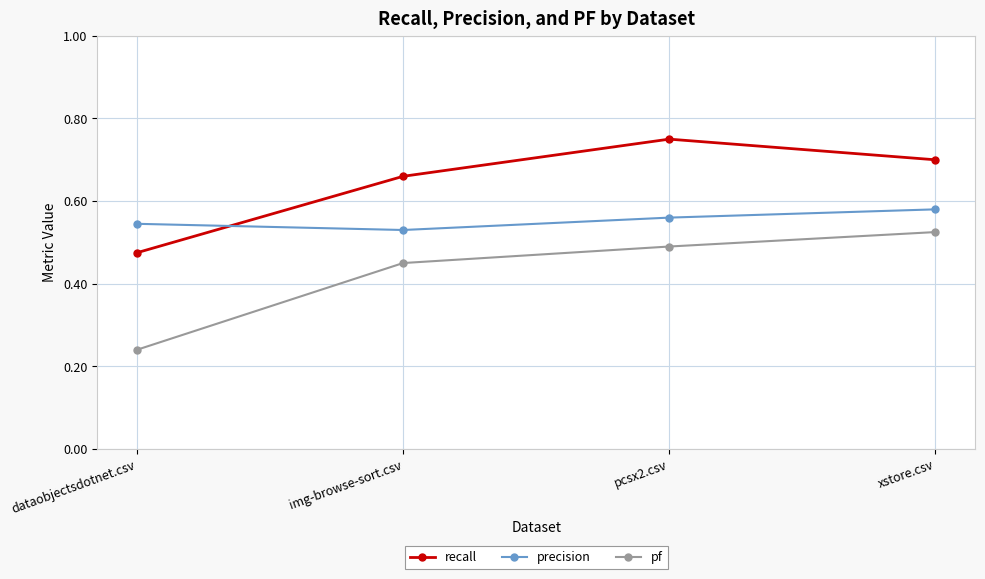

Rank the series by their maximum value, from highest to lowest.

recall, precision, pf